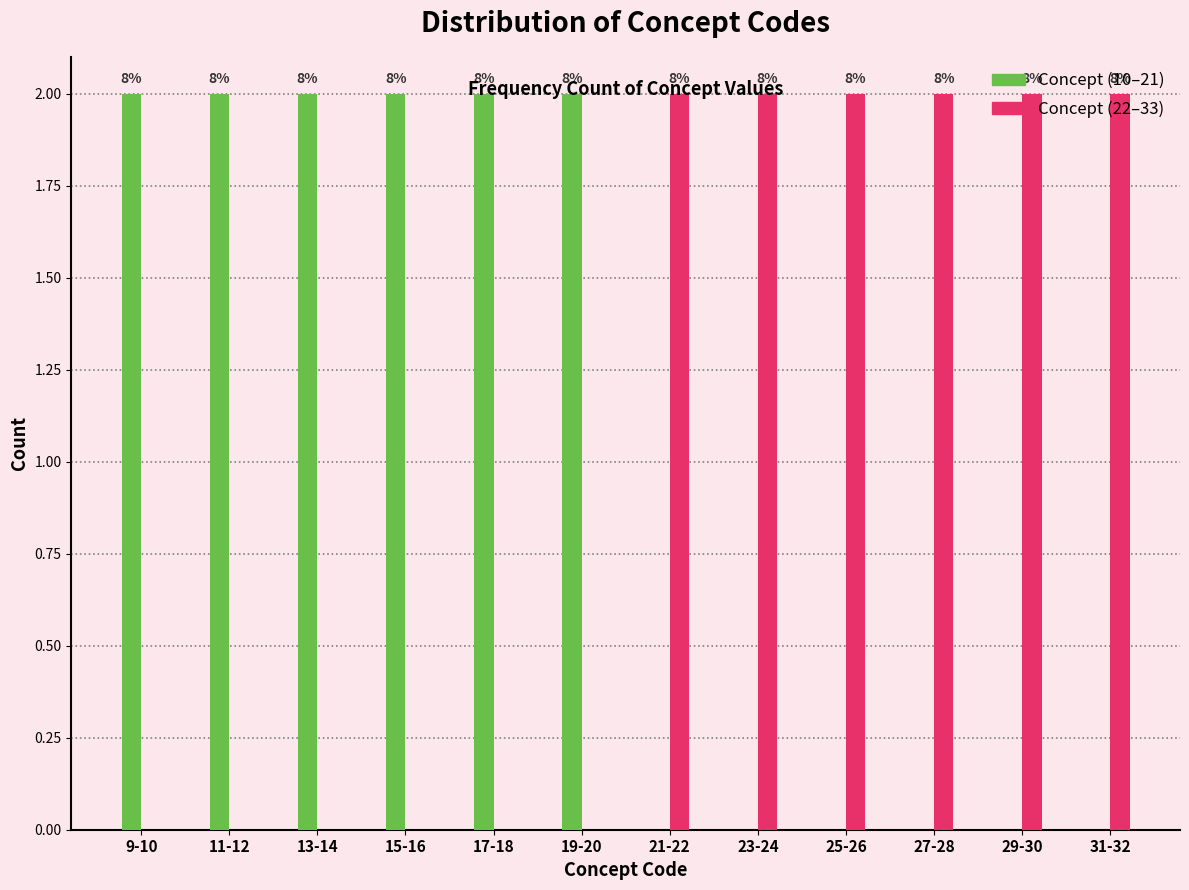

Are the bars grouped side by side (vs. stacked)?

Yes